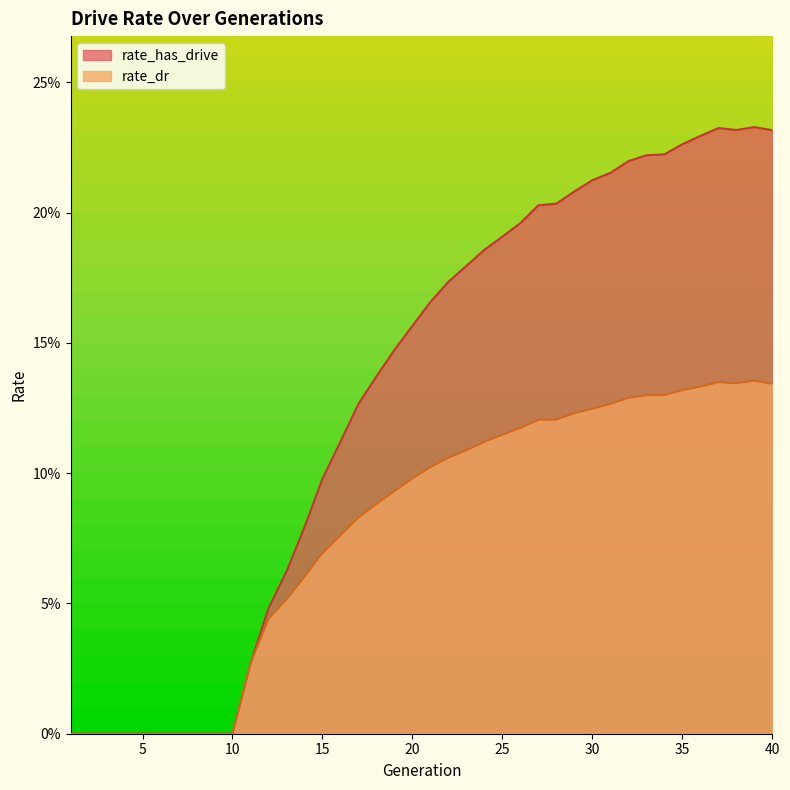

List the labels in order of rate_dr value, smallest first.

1, 2, 3, 4, 5, 6, 7, 8, 9, 10, 11, 12, 13, 14, 15, 16, 17, 18, 19, 20, 21, 22, 23, 24, 25, 26, 27, 28, 29, 30, 31, 32, 33, 34, 35, 36, 40, 38, 37, 39